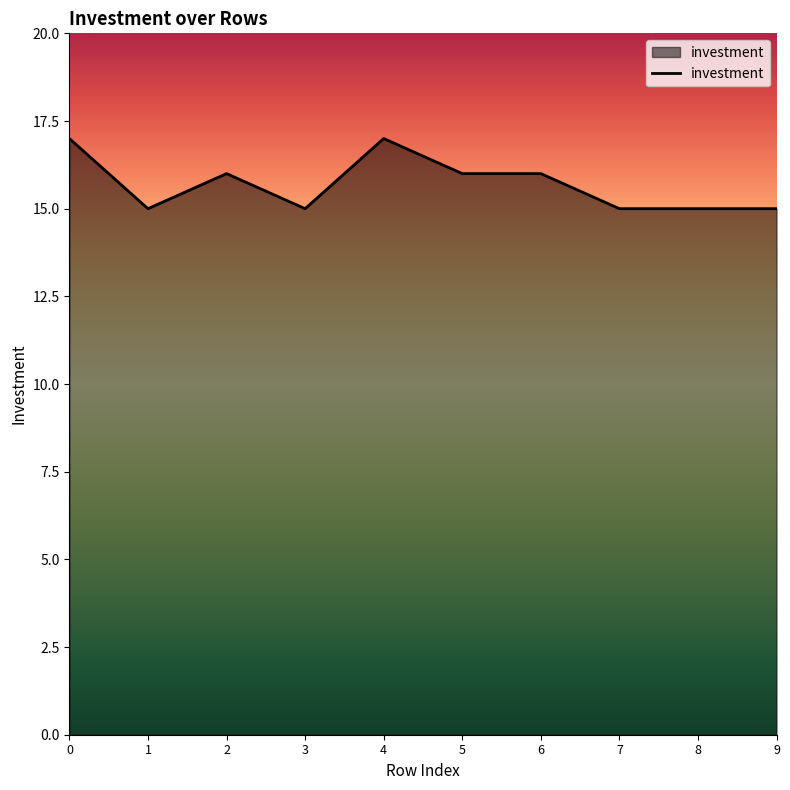

What is the minimum value shown in the chart?

15